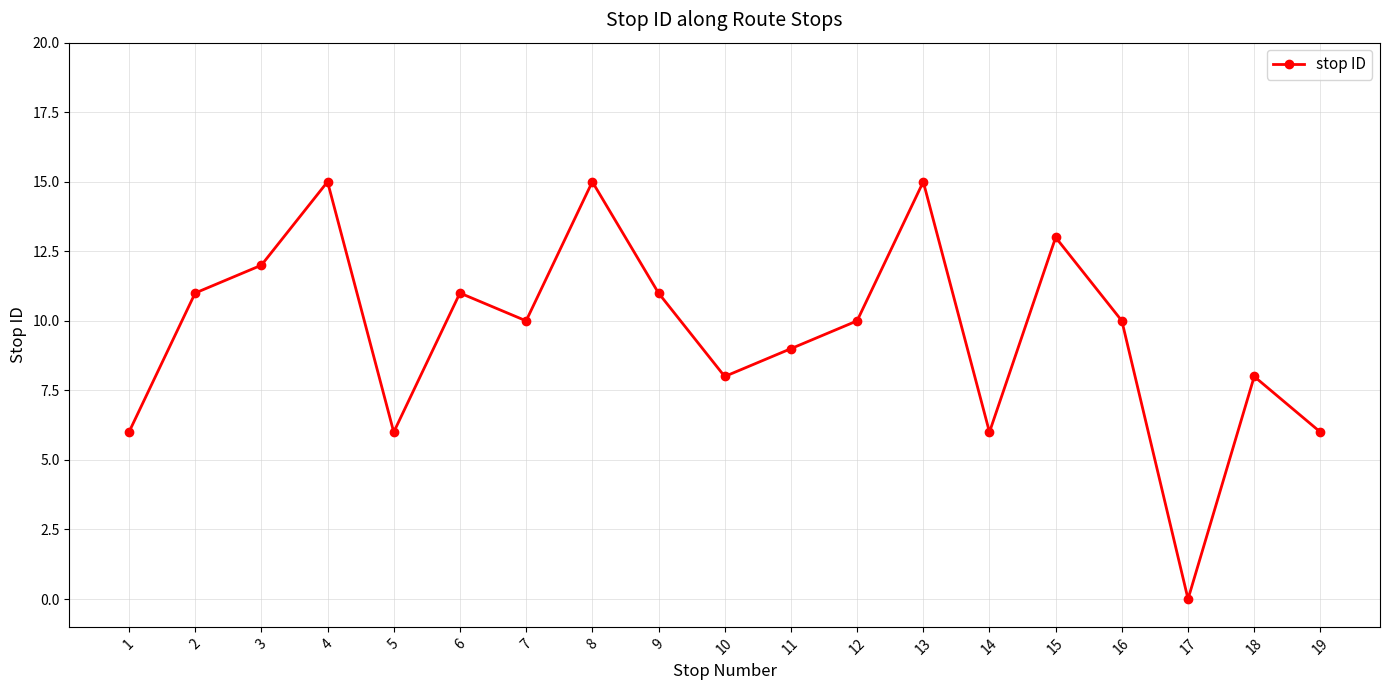

Which label corresponds to the smallest value in the chart?

17